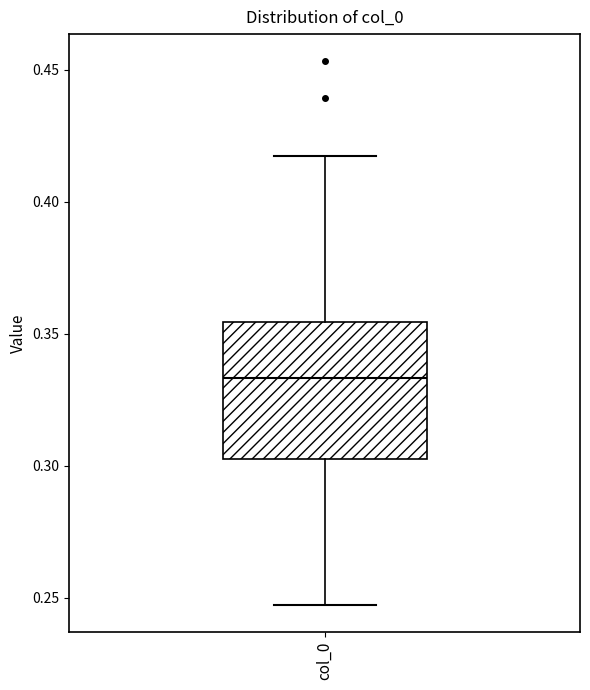

Transcribe this box plot: give where the median line is, the range the box spans, and where the two whiskers end, as read against the y-axis. The values are not printed on the chart, so give them approximately, as read against the axis.

median 0.335, box 0.305 to 0.355, whiskers 0.245 to 0.415